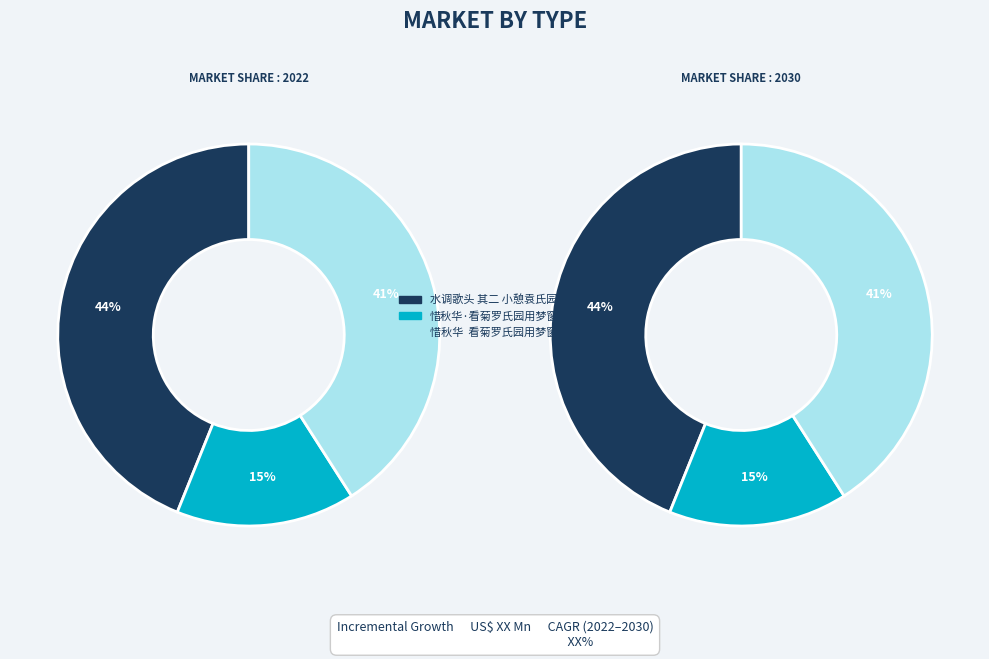

The 惜秋华·看菊罗氏园用梦窗韵 slice represents 15% of the pie. True or false?

True